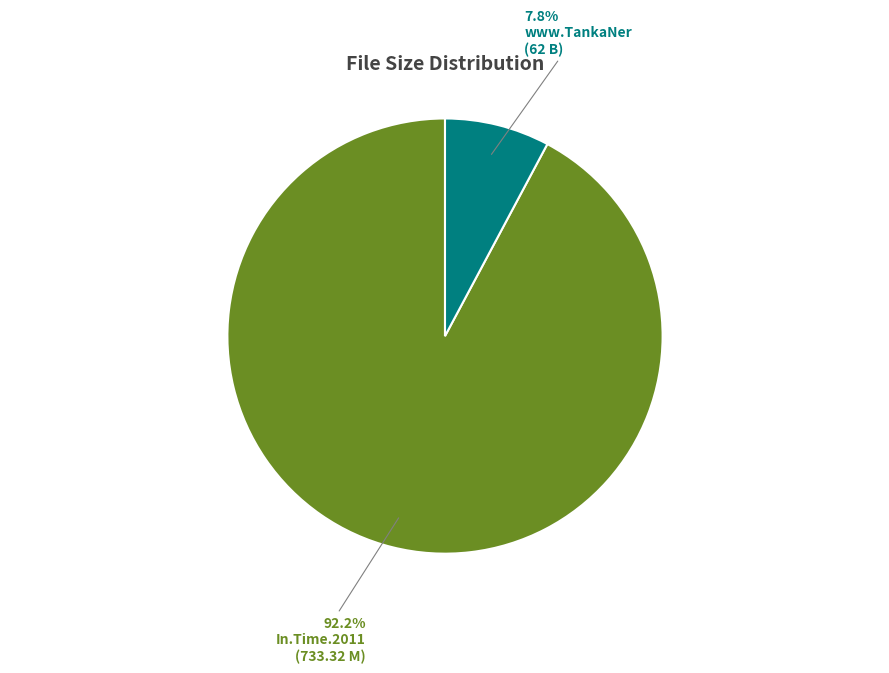

How many slices are in this pie chart?

2